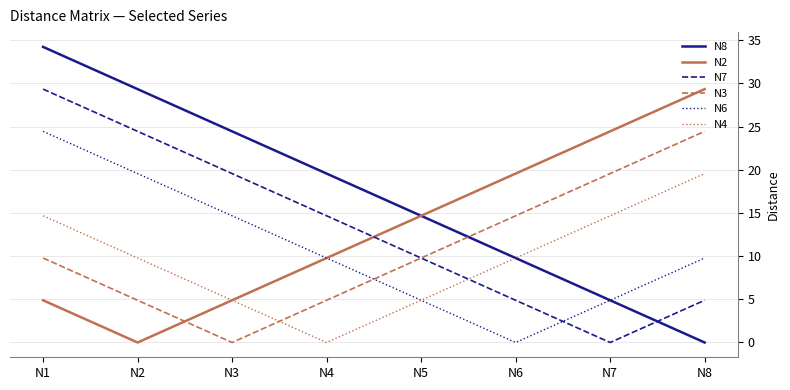

How many distinct data groups are displayed?

6